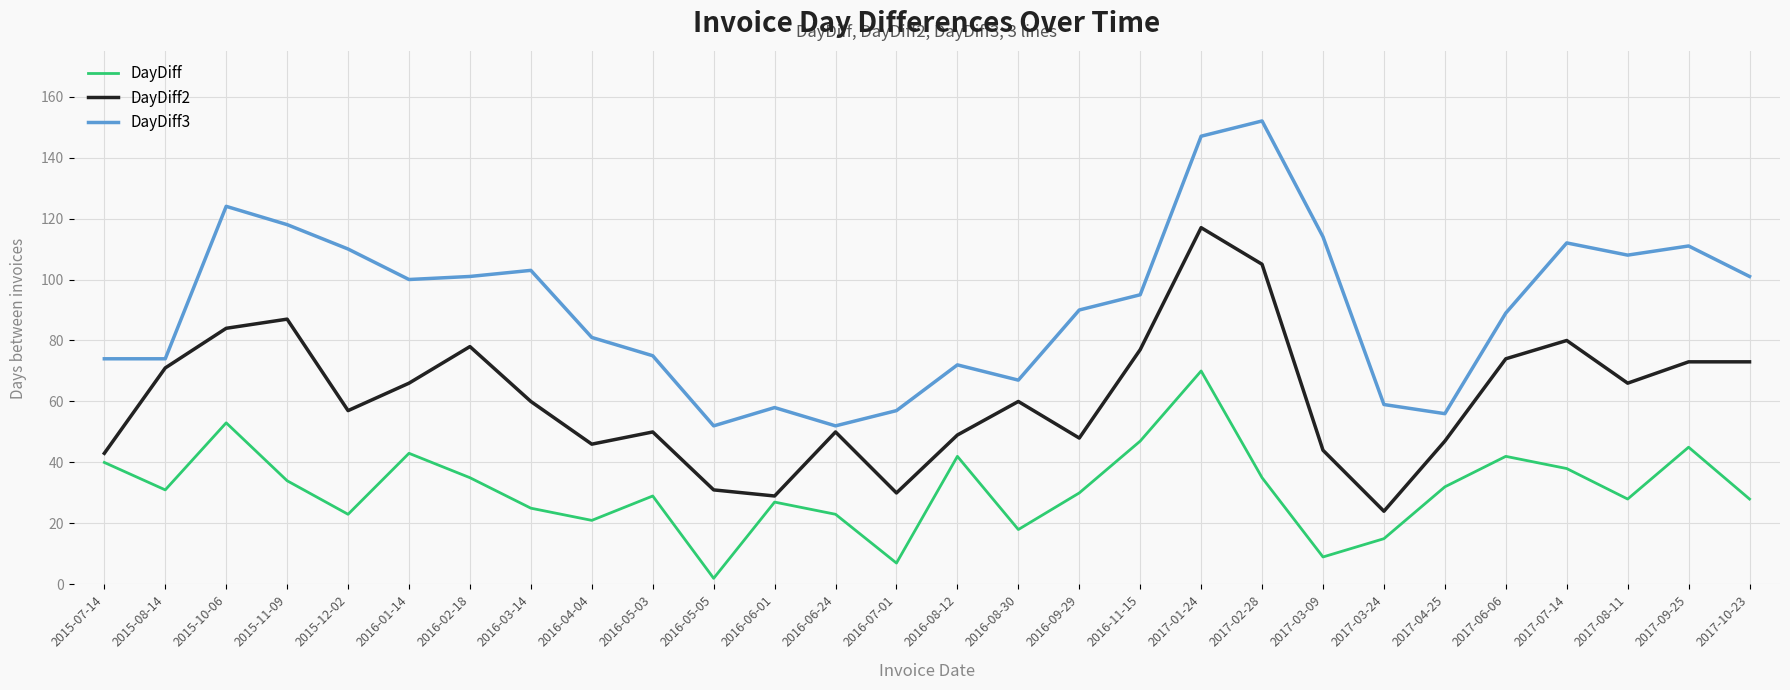

What position from the left is 2015-12-02?

5